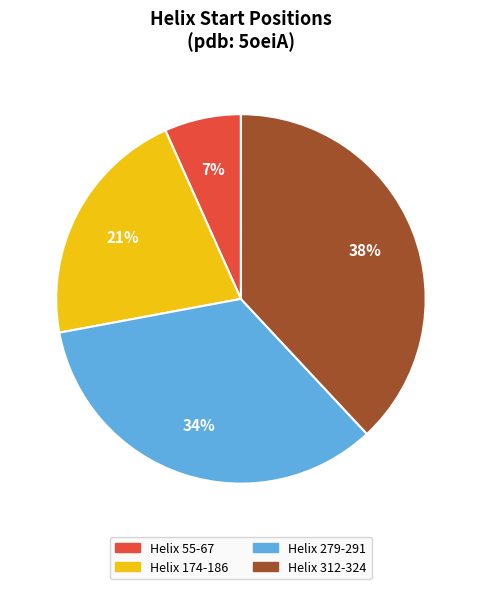

To the nearest percent, what is the combined percentage of Helix 174-186 and Helix 312-324?

59%